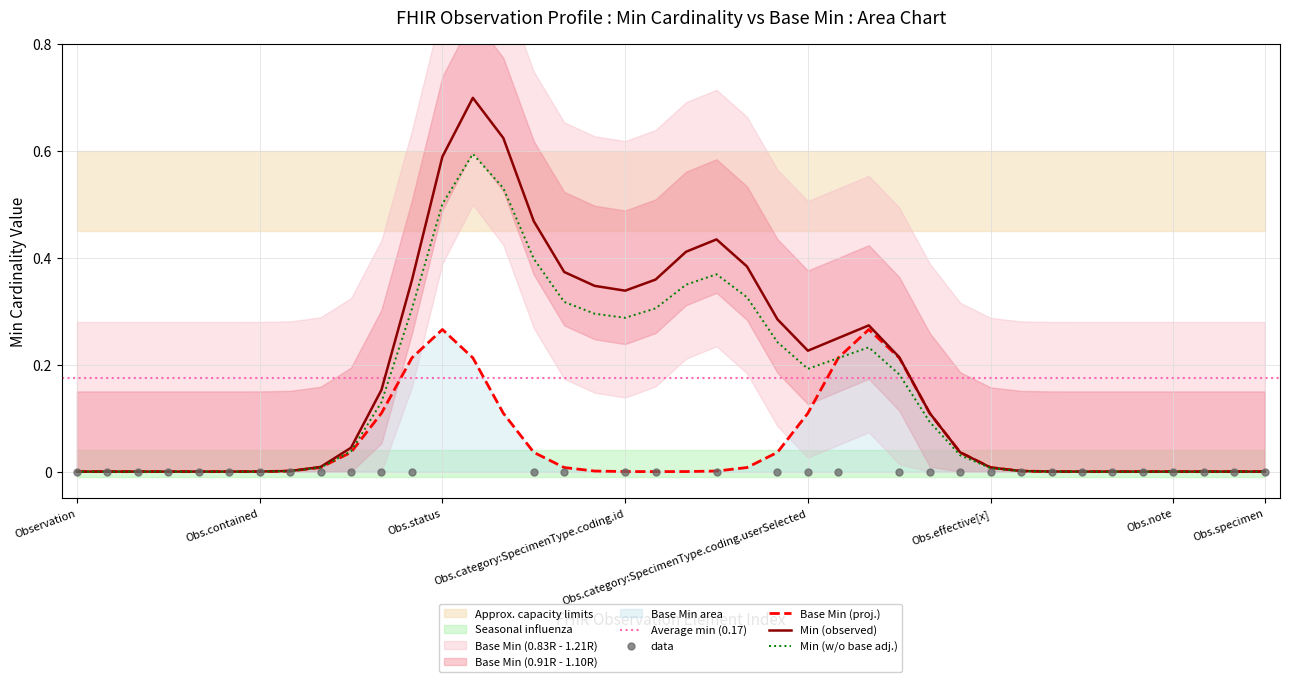

Which has a higher value, 0 or 1?

1